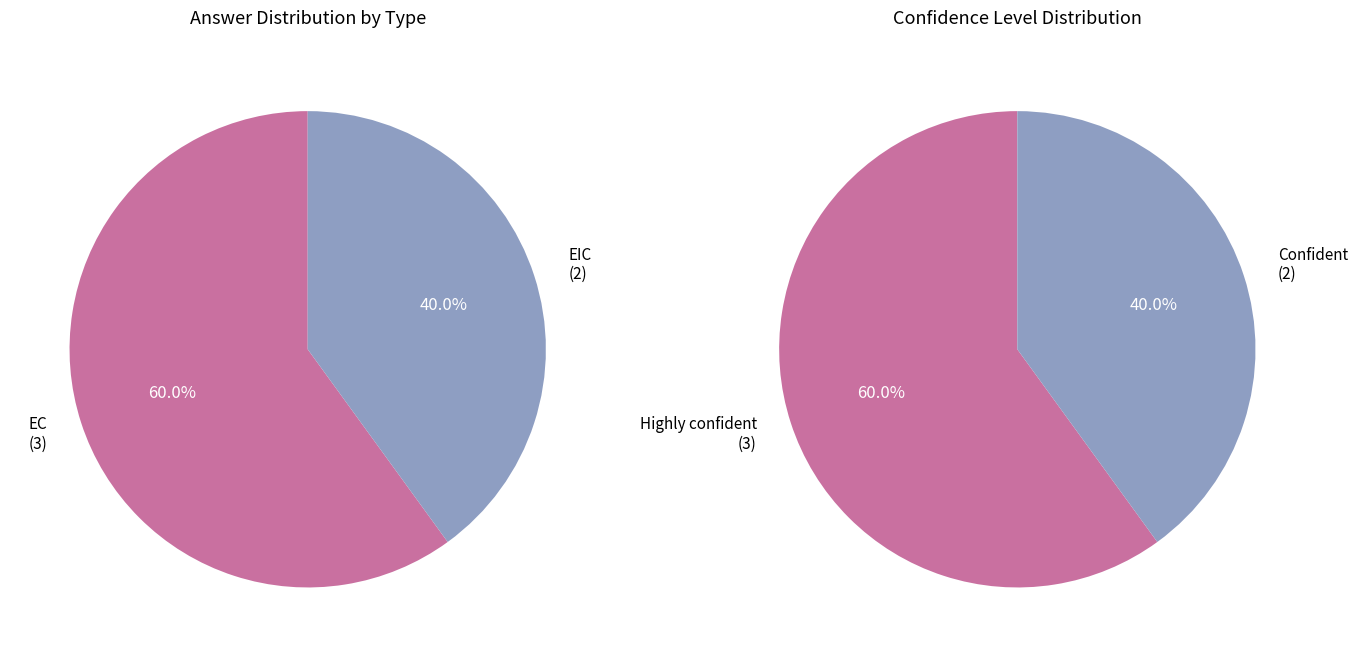

Between EIC and EC, which is larger?

EC